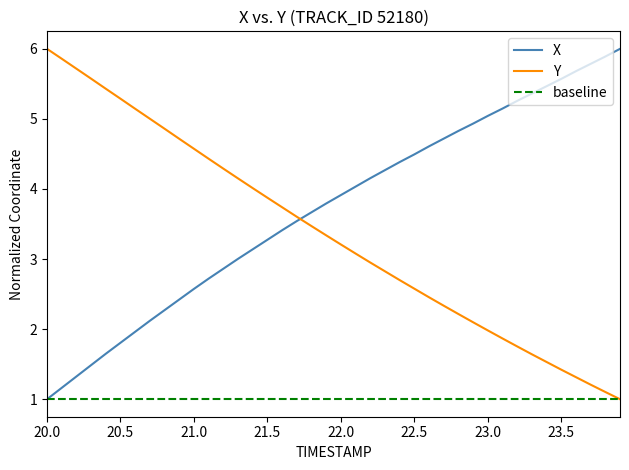

What is the maximum value for Y?

6.0